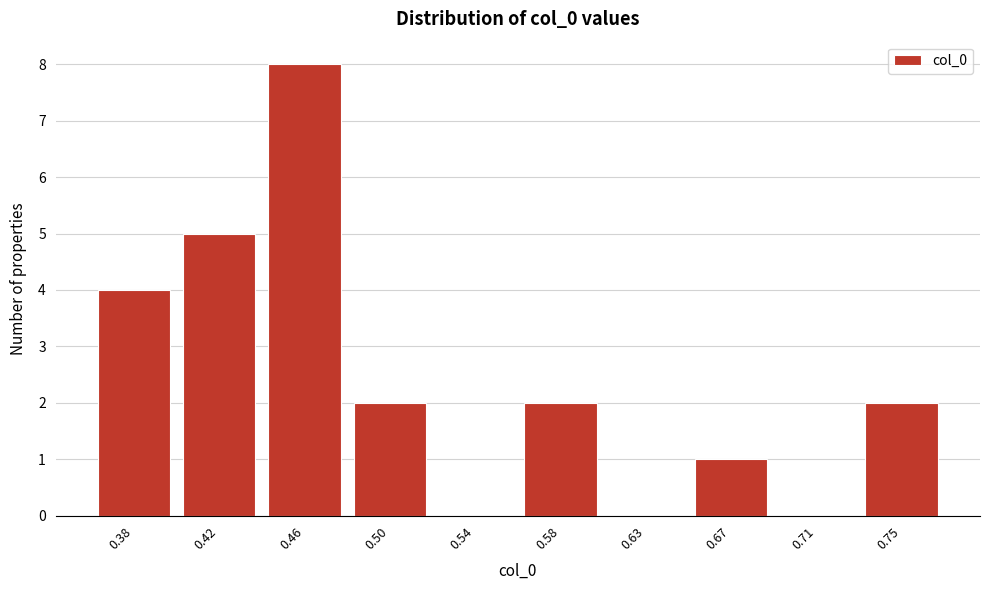

Reading right to left, list all the values displayed in this chart.

0.75=2	0.71=0	0.67=1	0.63=0	0.58=2	0.54=0	0.50=2	0.46=8	0.42=5	0.38=4